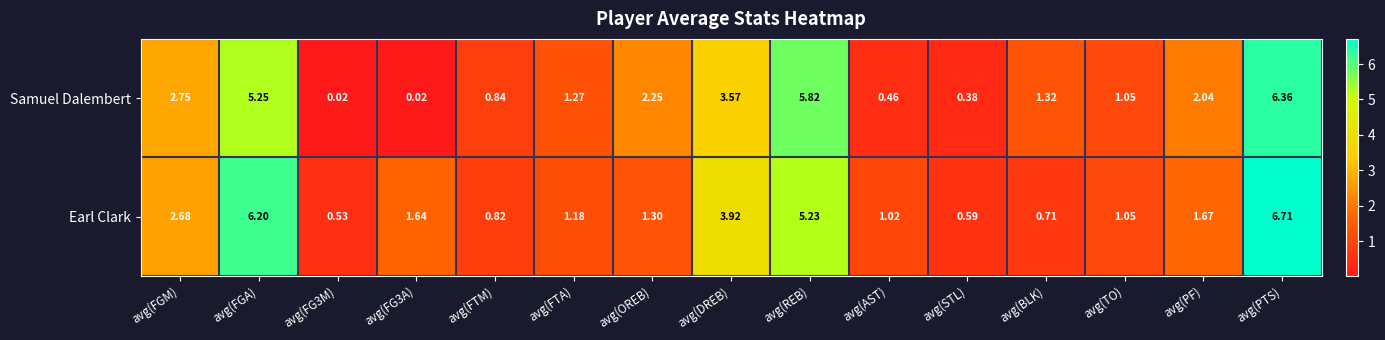

Which series has the largest total across all categories?

Earl Clark